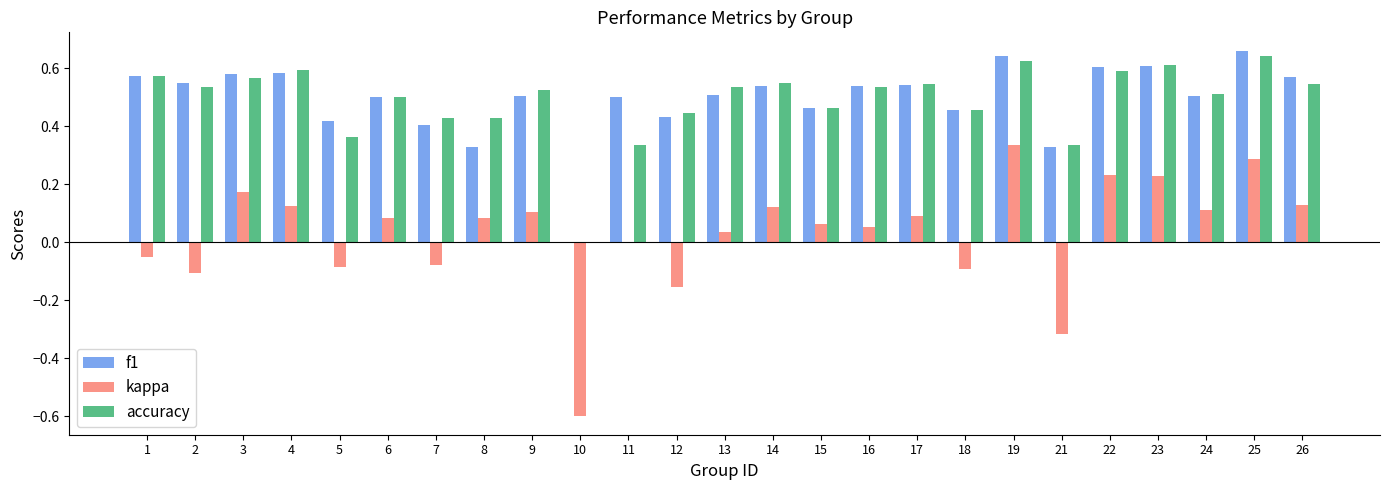

Where is kappa nearest to the value 0?

11